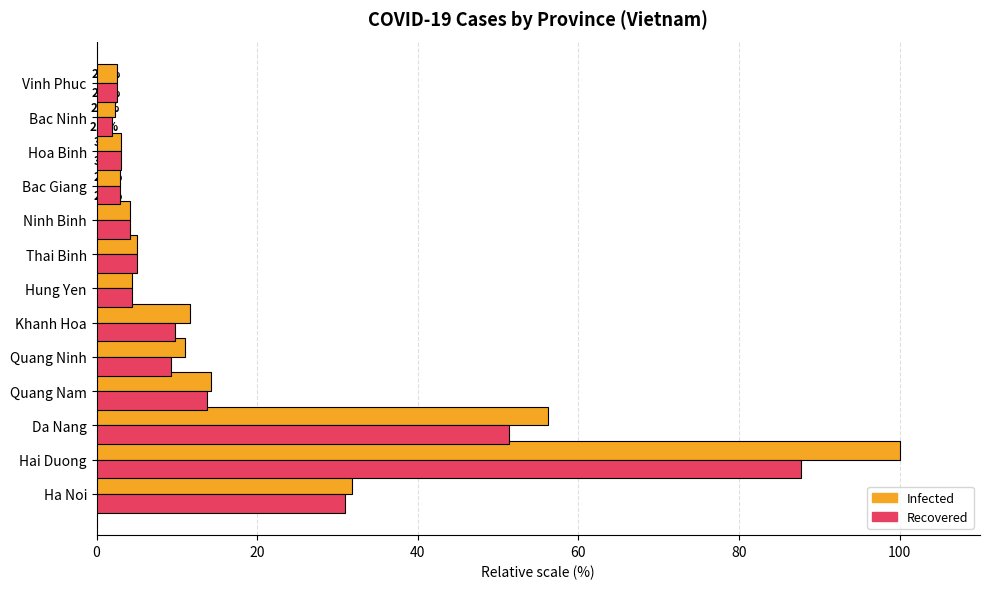

Does the chart contain stacked bars?

No